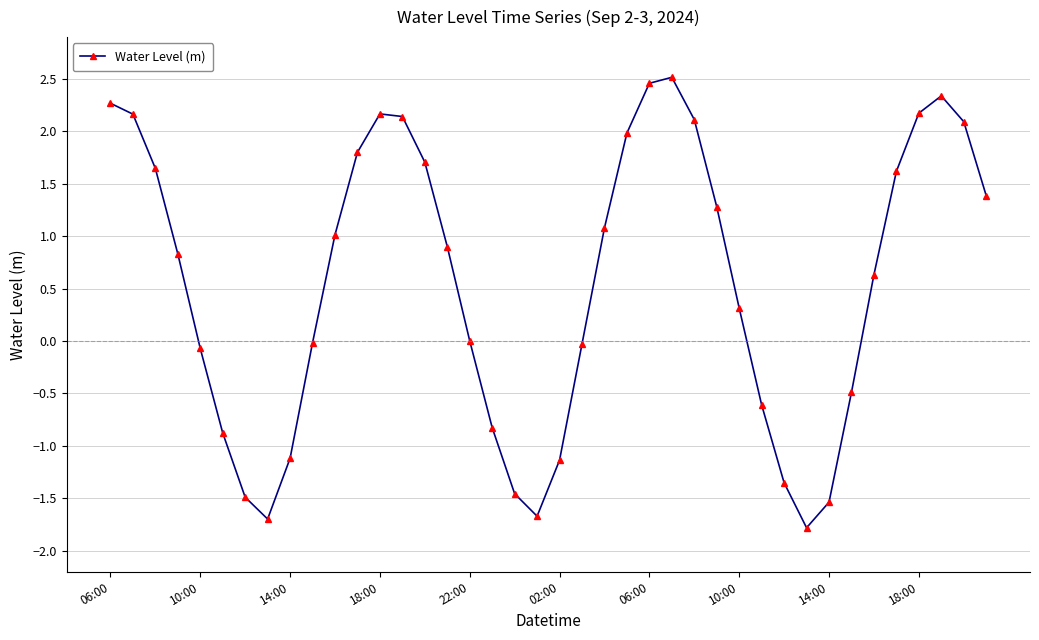

What is the sum of all values?

22.5